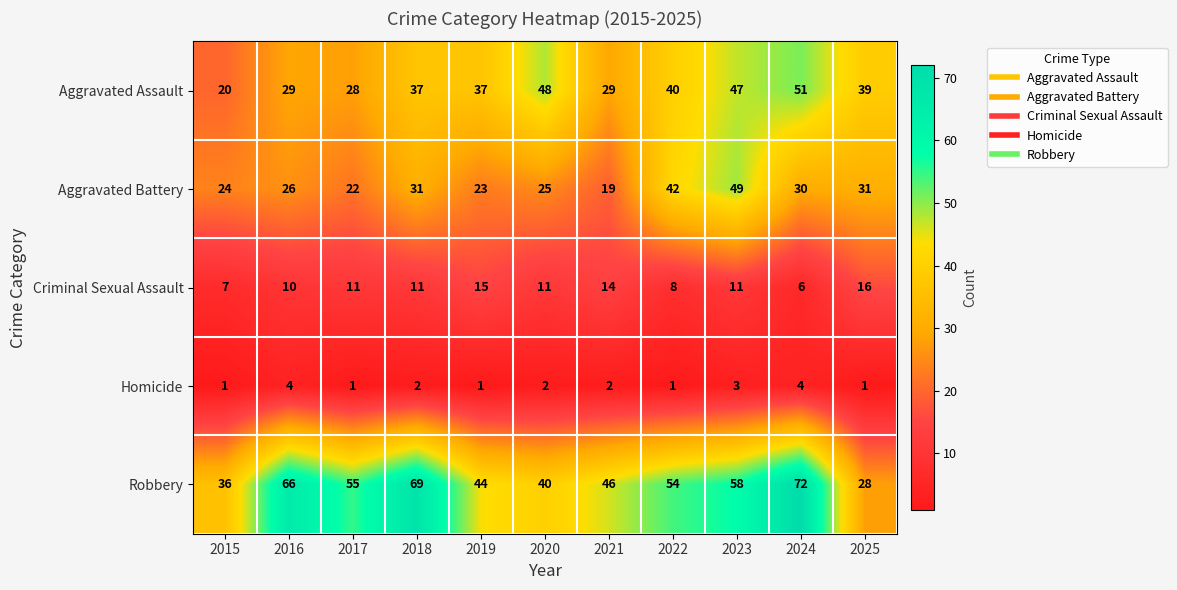

List the series in order of their peak value, lowest first.

Homicide, Criminal Sexual Assault, Aggravated Battery, Aggravated Assault, Robbery